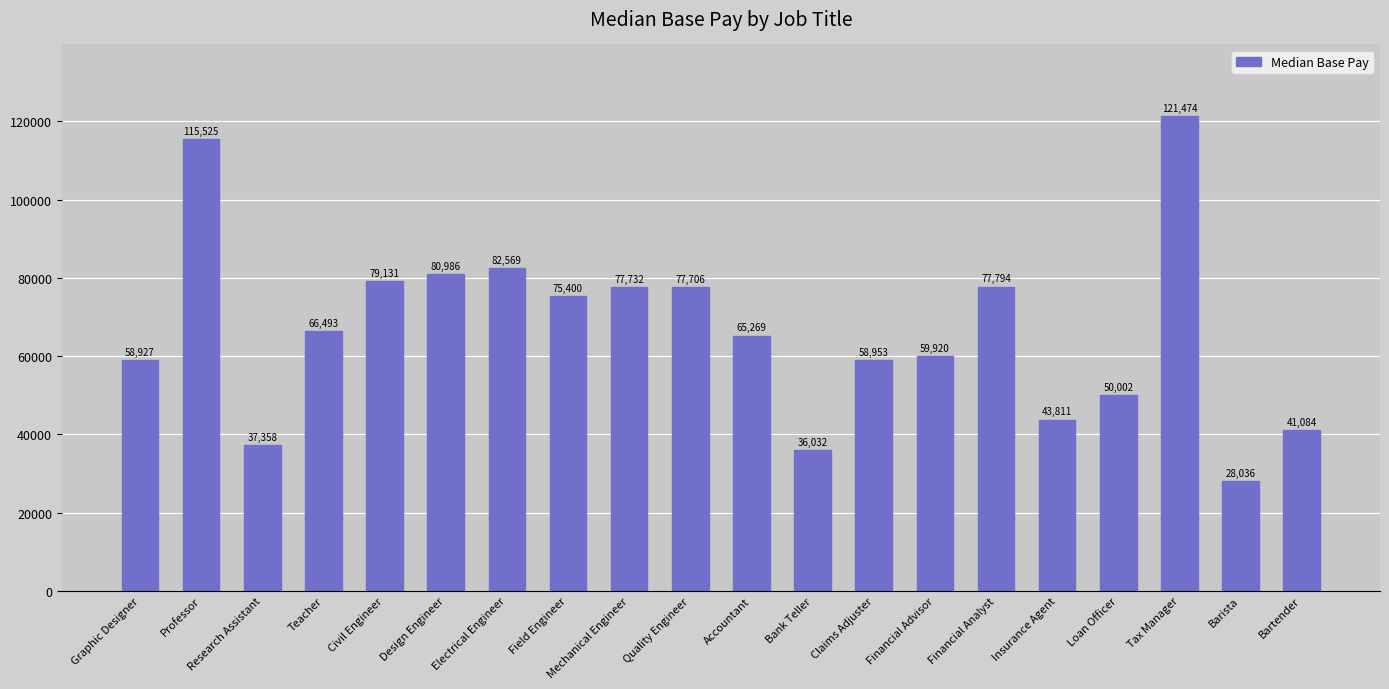

What is the value of the 3rd bar from the left?

37358